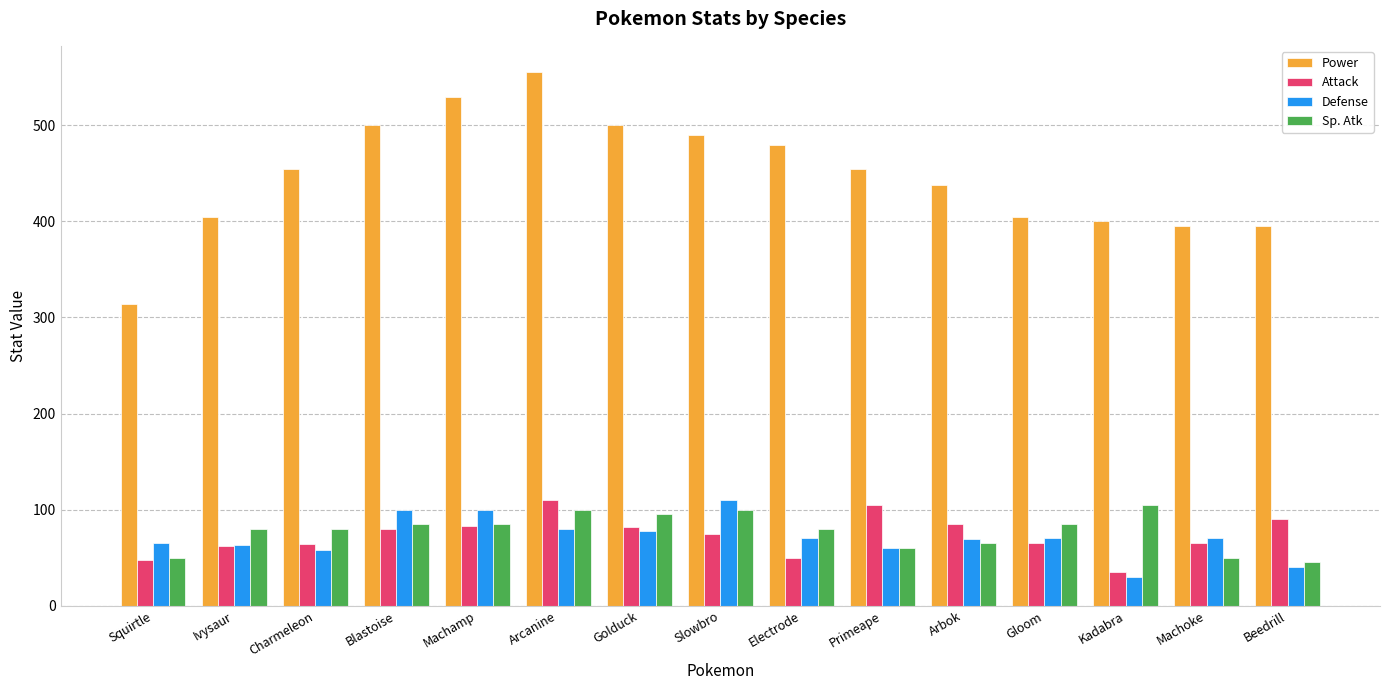

How many series are shown in this chart?

4